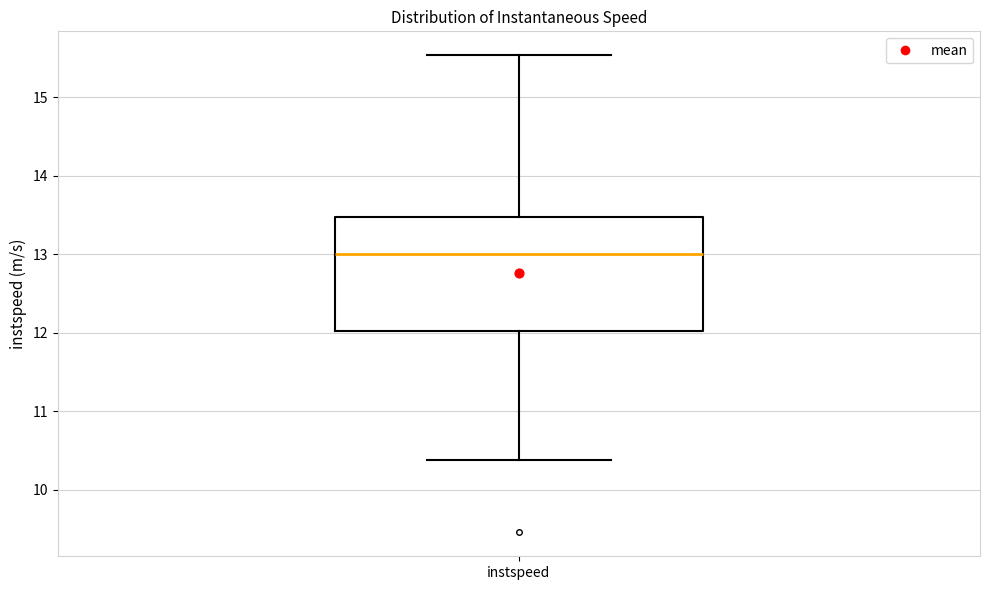

Transcribe this box plot: give where the median line is, the range the box spans, and where the two whiskers end, as read against the y-axis. The values are not printed on the chart, so give them approximately, as read against the axis.

median 13.0, box 12.0 to 13.5, whiskers 10.4 to 15.5